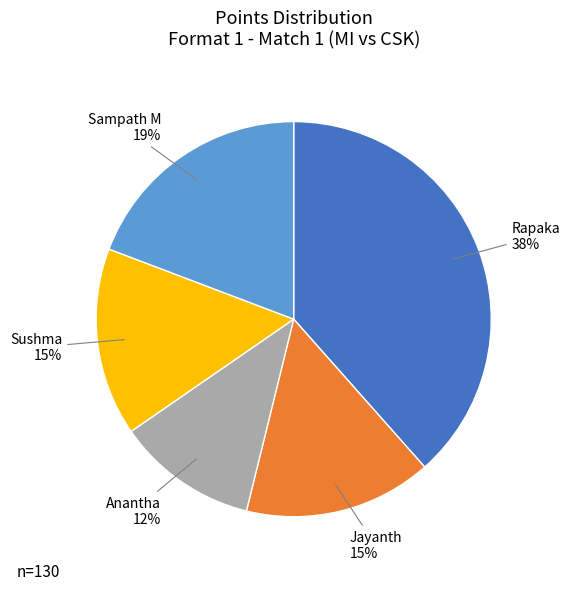

How many slices are in this pie chart?

5